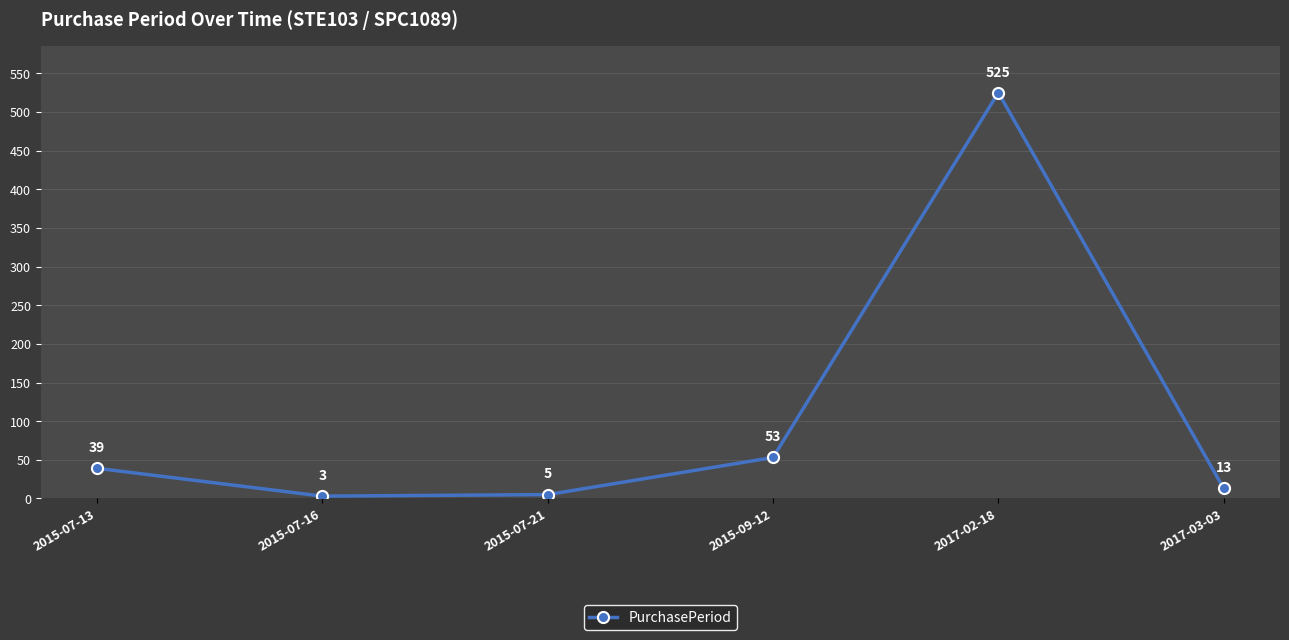

What is the value of the 4th point from the left?

53